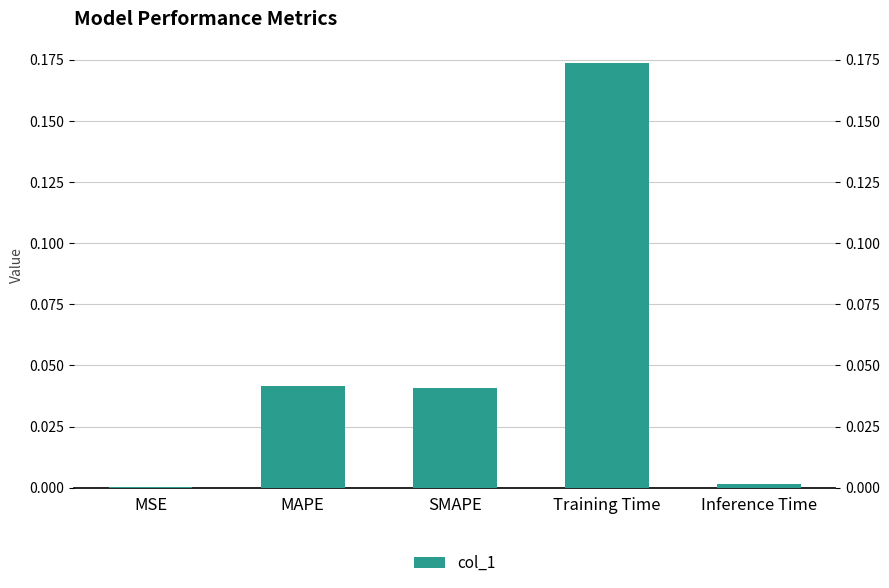

At which category does the chart reach its peak across all series?

Training Time